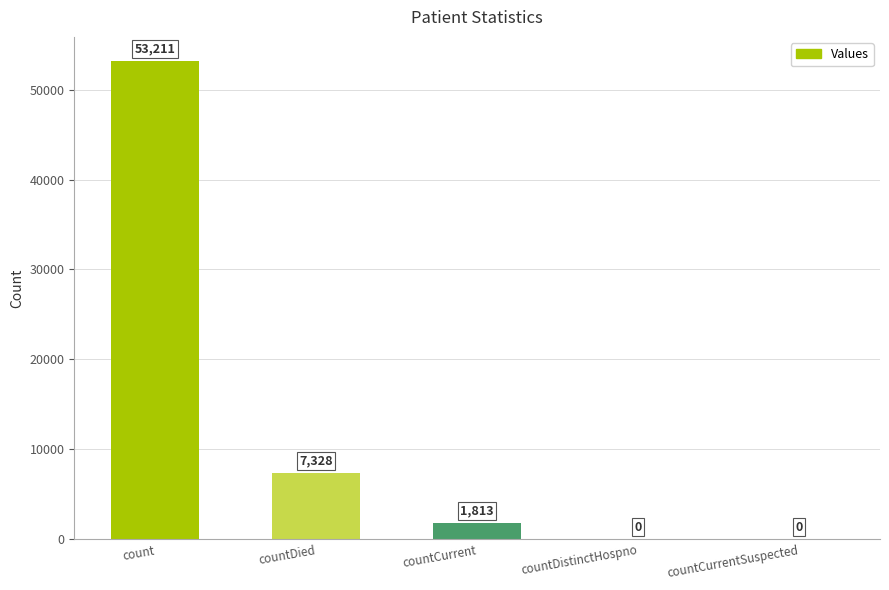

What is the maximum value shown in the chart?

53211